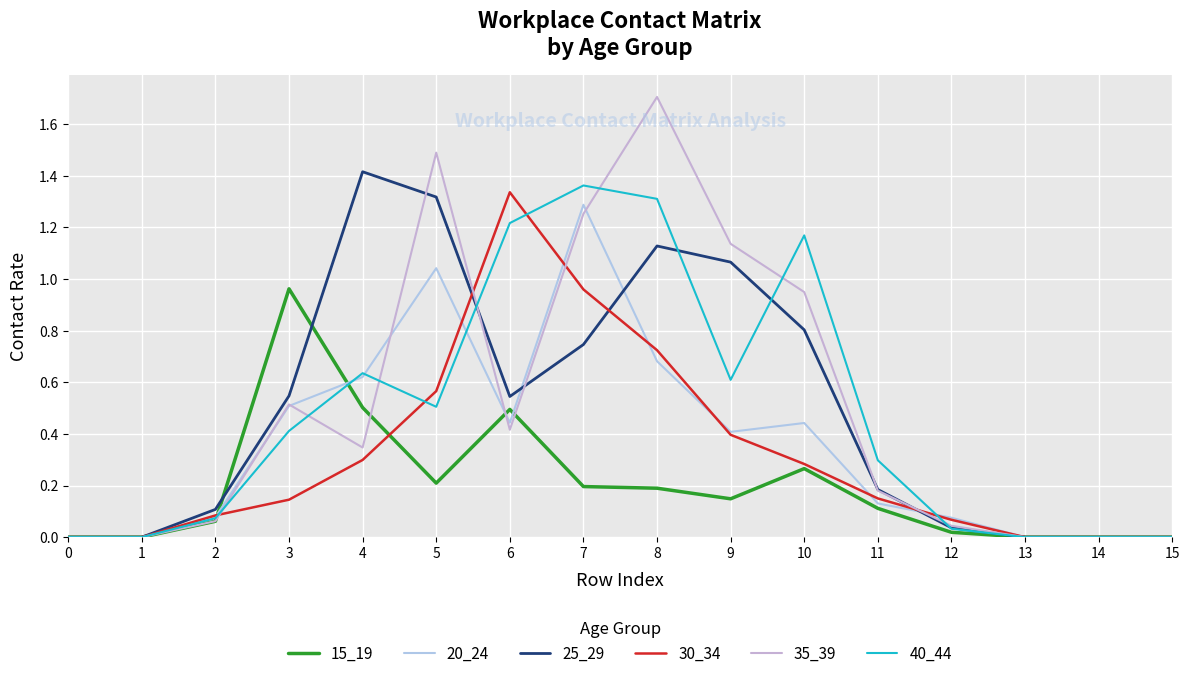

At how many categories does at least one series exceed 0?

11